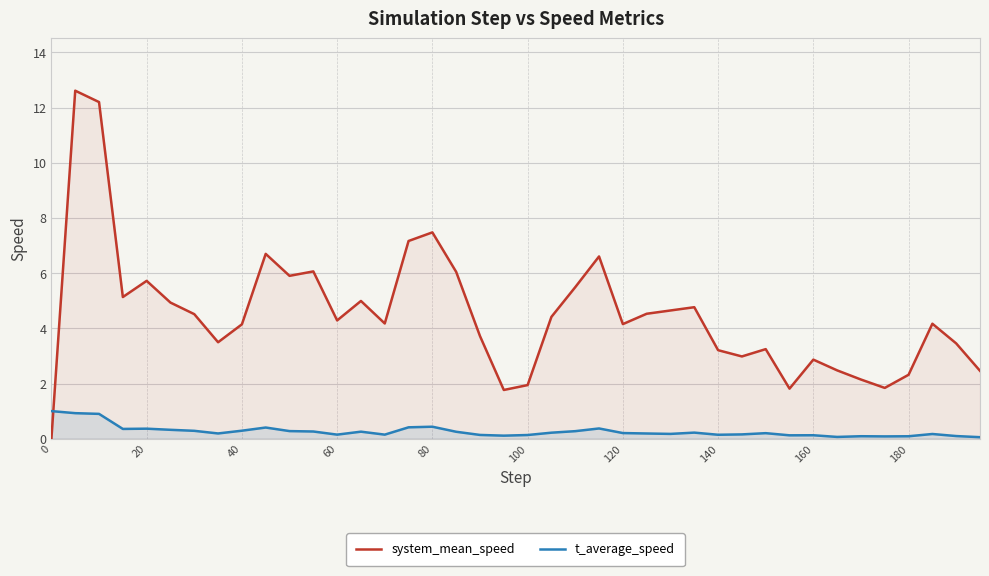

Reading right to left, extract all data points from this chart.

system_mean_speed: 2.5	3.5	4.2	2.3	1.8	2.1	2.5	2.9	1.8	3.2	3.0	3.2	4.8	4.6	4.5	4.2	6.6	5.5	4.4	1.9	1.8	3.7	6.0	7.5	7.2	4.2	5.0	4.3	6.1	5.9	6.7	4.1	3.5	4.5	4.9	5.7	5.1	12.2	12.6	0.0
t_average_speed: 0.1	0.1	0.2	0.1	0.1	0.1	0.1	0.1	0.1	0.2	0.2	0.1	0.2	0.2	0.2	0.2	0.4	0.3	0.2	0.1	0.1	0.1	0.3	0.4	0.4	0.1	0.3	0.1	0.3	0.3	0.4	0.3	0.2	0.3	0.3	0.4	0.4	0.9	0.9	1.0